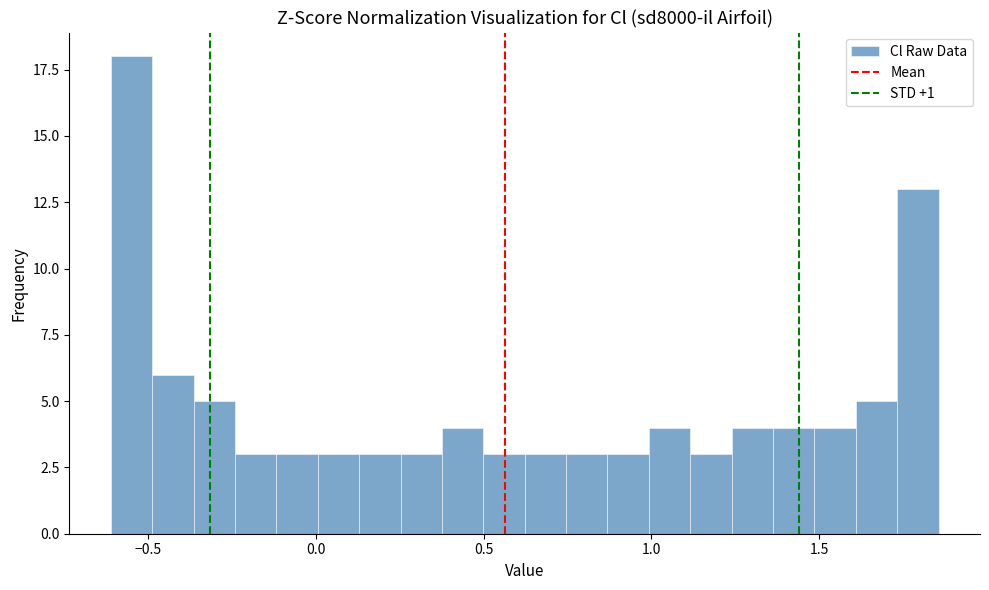

Around what value on the x-axis is the tallest bar? Give the approximate position of its centre, as read against the axis.

-0.55